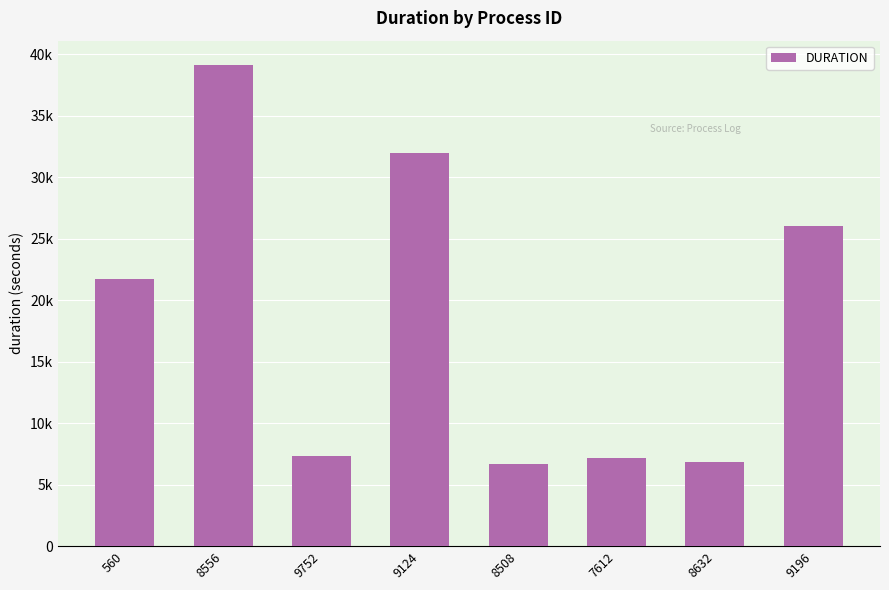

Does the chart contain any negative values?

No